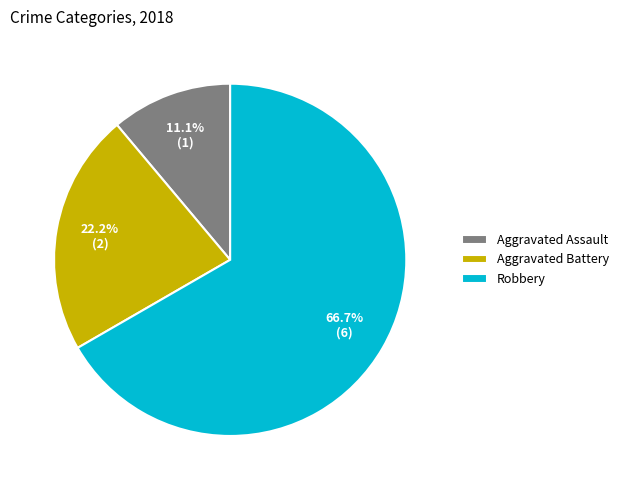

True or false: Robbery accounts for 67% of the total.

True